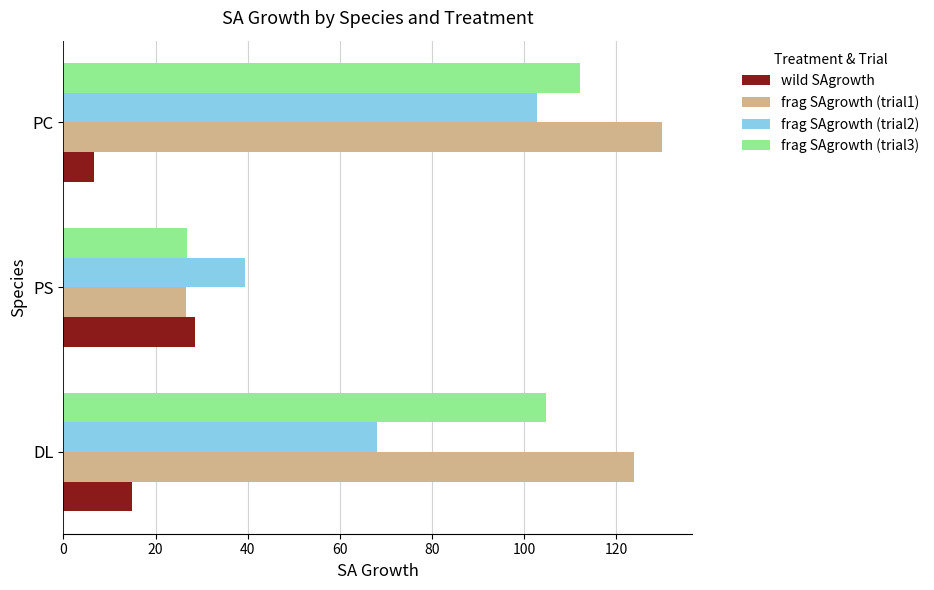

What value does the frag SAgrowth (trial2) series have at DL?

68.0